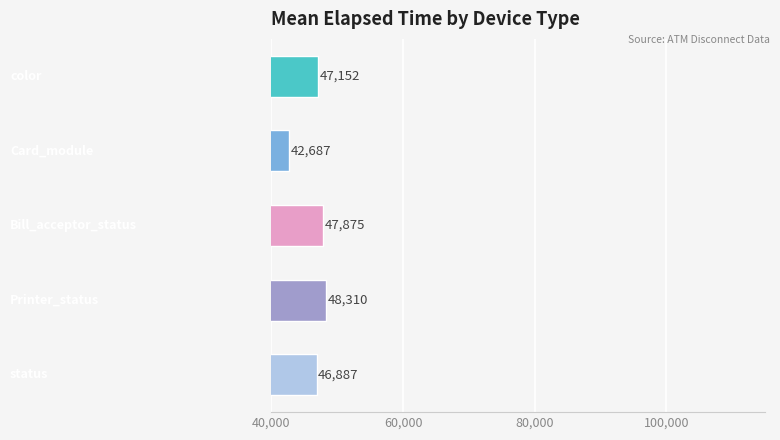

How many data points are less than 47152?

2